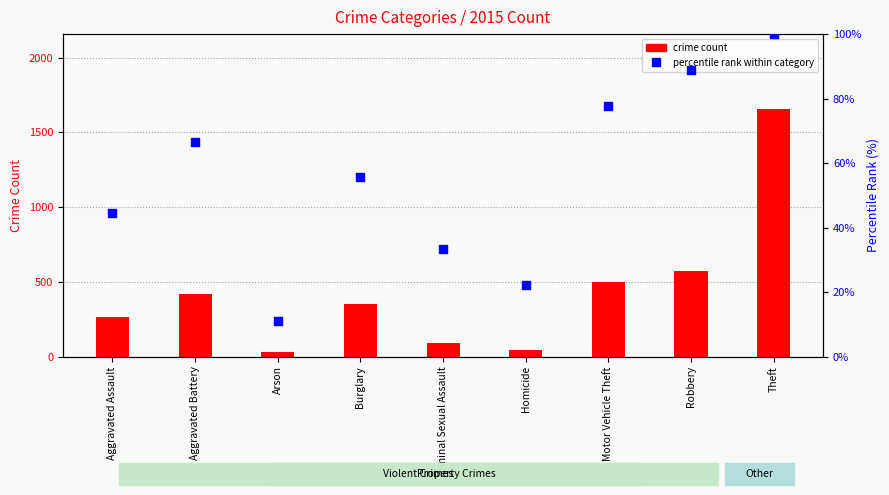

What is the ratio of the value at Criminal Sexual Assault to the value at Burglary?

0.6